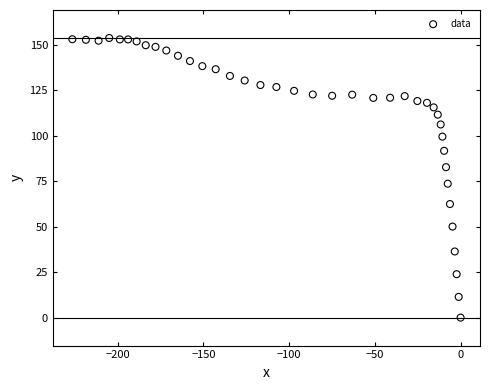

What is the range of Y values (max minus min)?

153.9